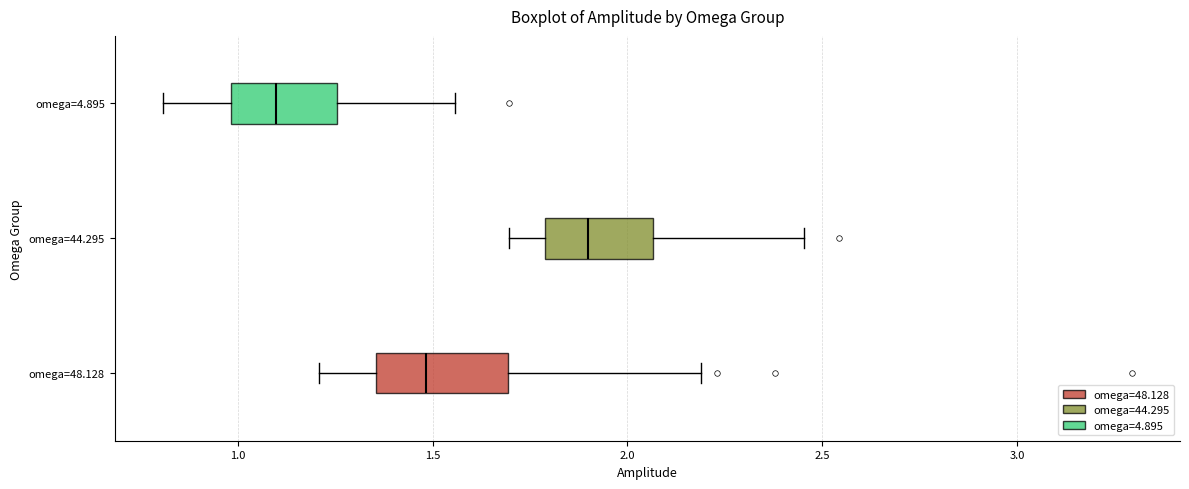

Which box's median line is the furthest to the left?

omega=4.895